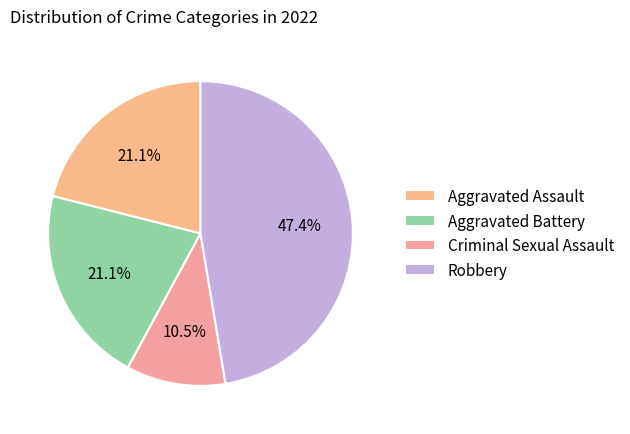

Count the number of slices in the pie.

4